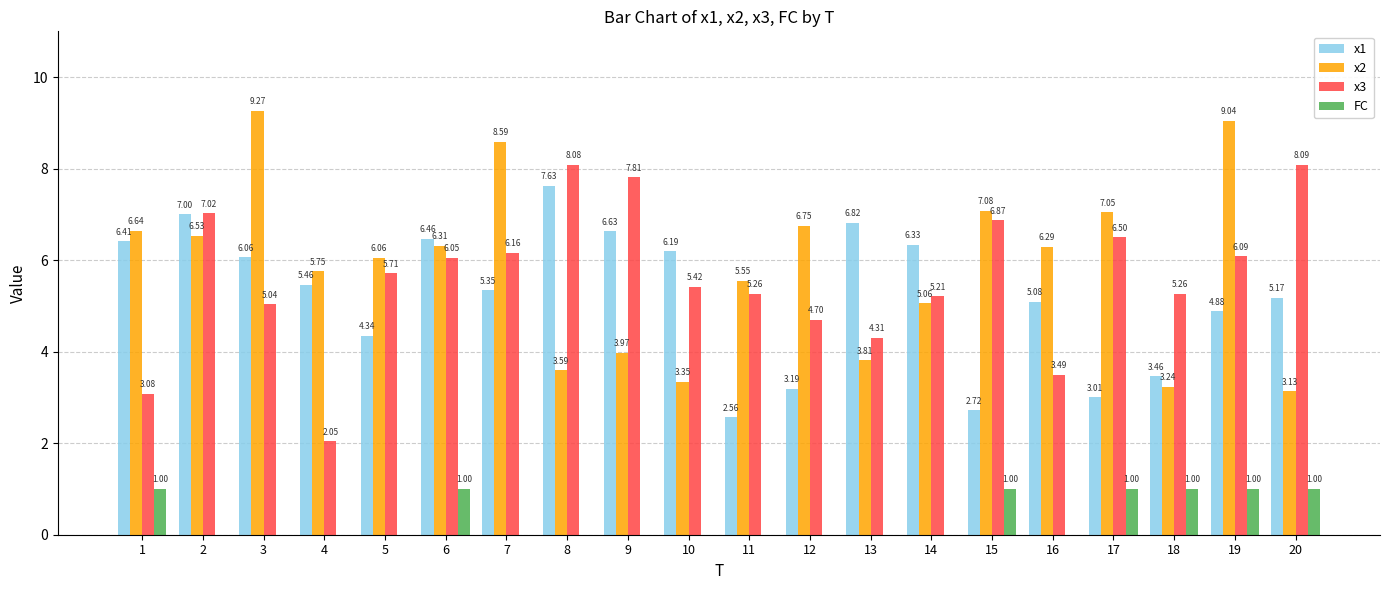

What is the sum of all FC values?

7.0